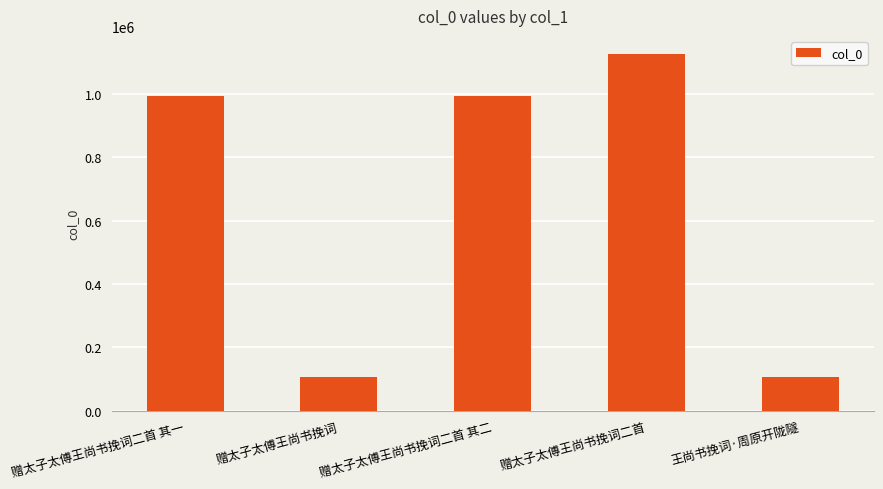

What is the sum of the values at 王尚书挽词·周原开陇隧 and 赠太子太傅王尚书挽词二首 其二?

1097324